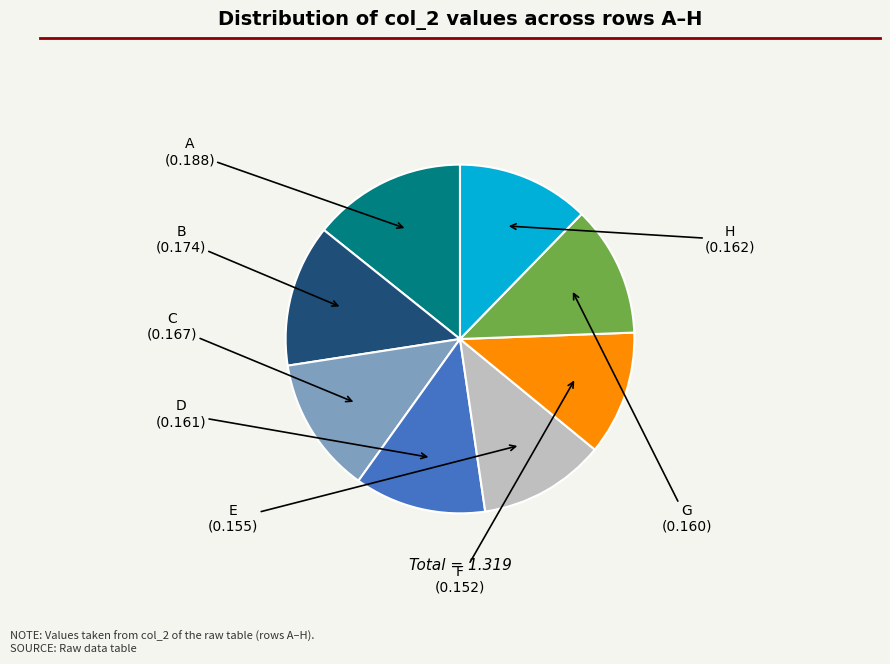

Do F and C together represent more than half of the pie?

No